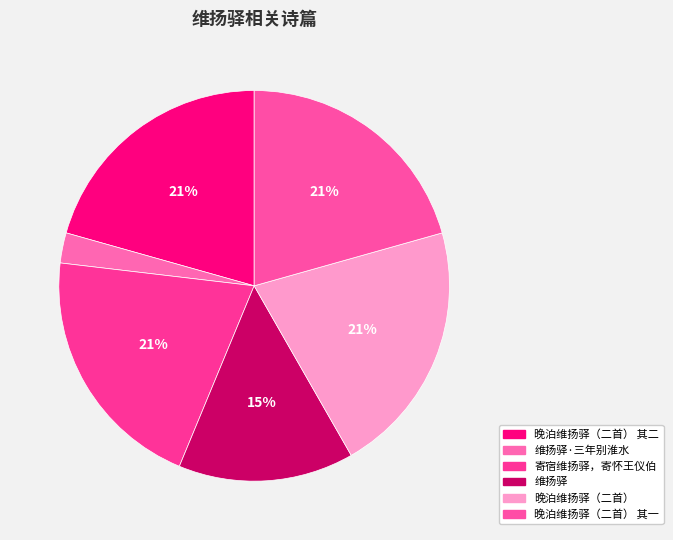

Count the number of slices in the pie.

6